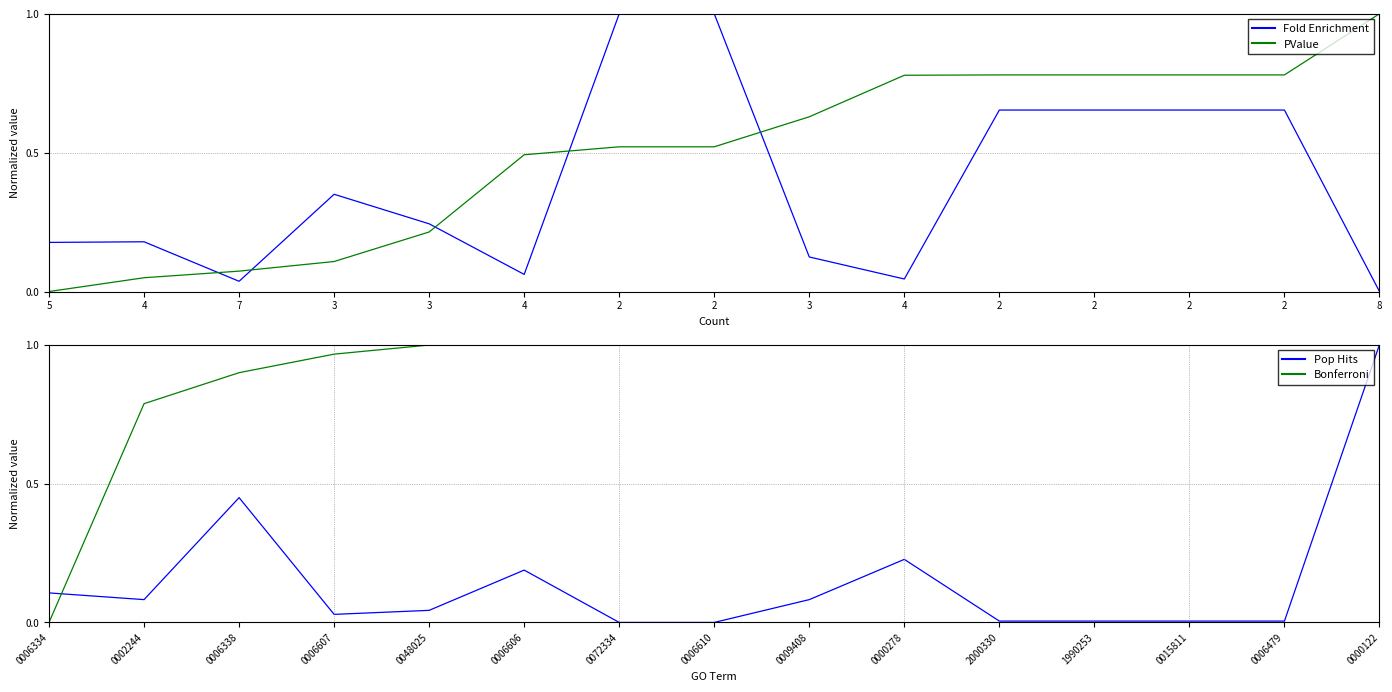

Reading left to right, extract all data points from this chart.

Fold Enrichment: 0.2	0.2	0.0	0.4	0.2	0.1	1.0	1.0	0.1	0.0	0.7	0.7	0.7	0.7	0.0
PValue: 0.0	0.0	0.1	0.1	0.2	0.5	0.5	0.5	0.6	0.8	0.8	0.8	0.8	0.8	1.0
Pop Hits: 0.1	0.1	0.4	0.0	0.0	0.2	0.0	0.0	0.1	0.2	0.0	0.0	0.0	0.0	1.0
Bonferroni: 0.0	0.8	0.9	1.0	1.0	1.0	1.0	1.0	1.0	1.0	1.0	1.0	1.0	1.0	1.0